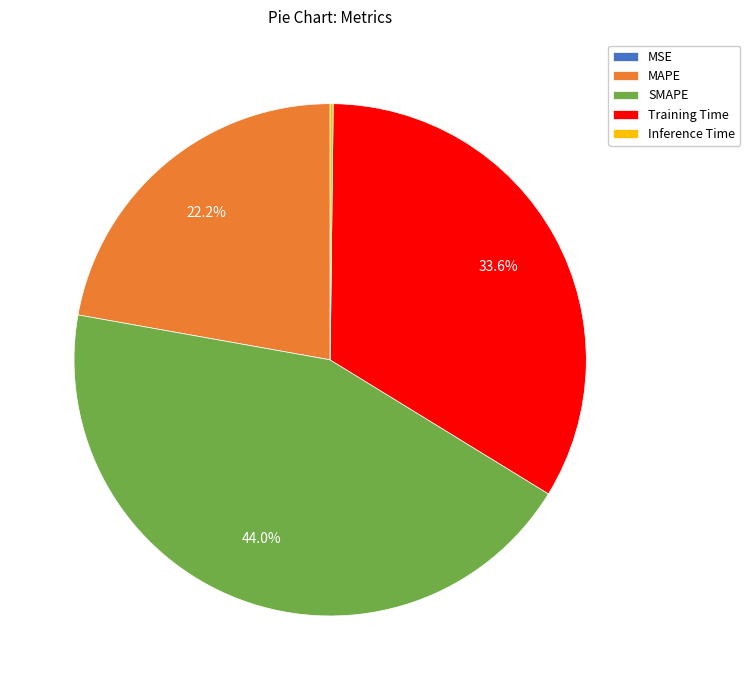

To the nearest percent, what percentage of the pie is Training Time?

34%